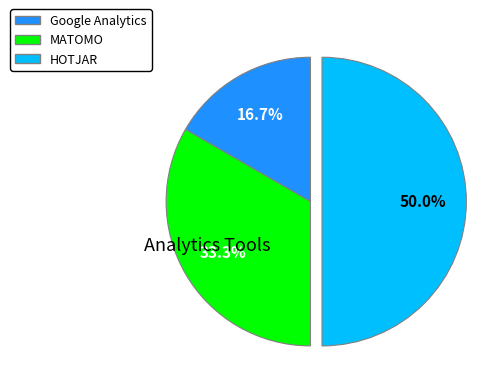

How many slices are in this pie chart?

3